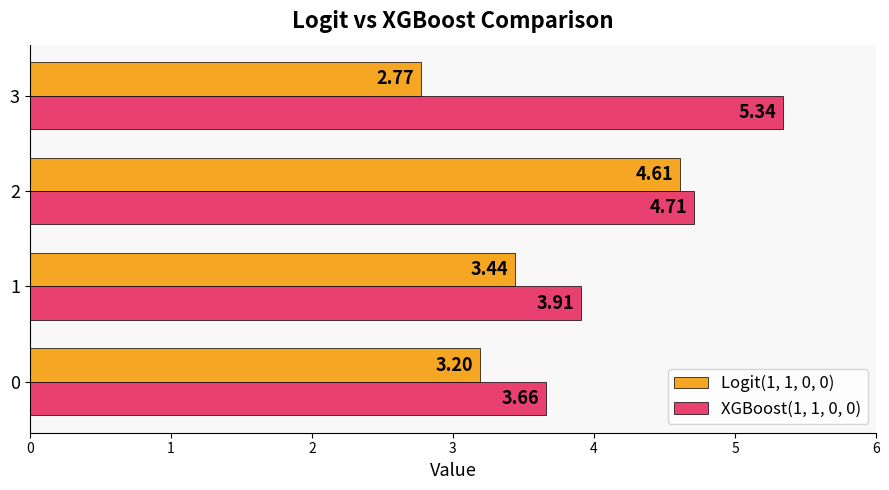

The value of Logit(1, 1, 0, 0) at 2 is 1.4. True or false?

False